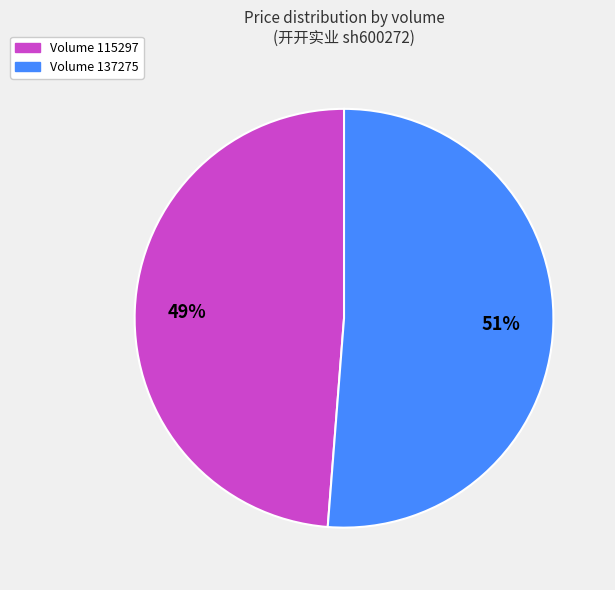

What is the largest slice in the pie chart?

Volume 137275